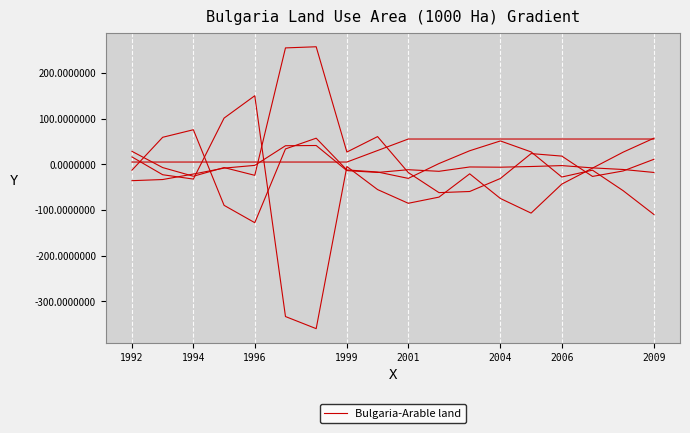

The value at 15 is -8.5. True or false?

True